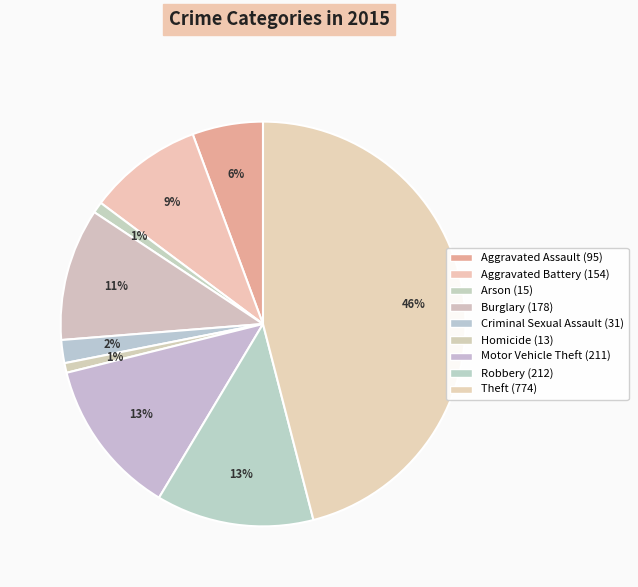

Count the number of slices in the pie.

9